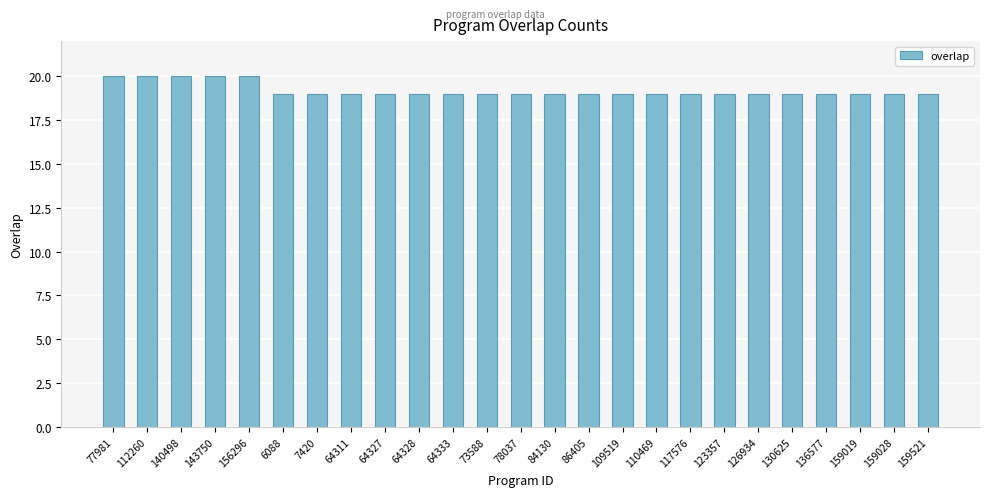

Does the chart contain stacked bars?

No